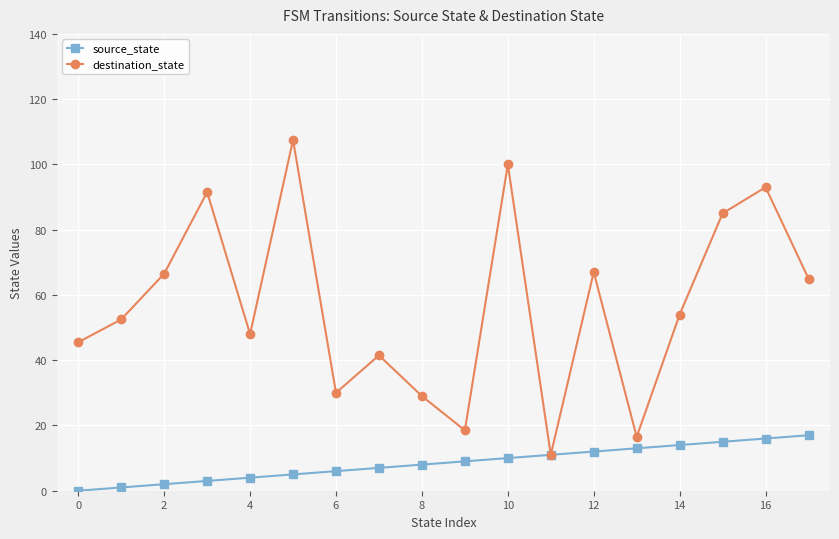

What are all the series names shown in the legend?

source_state, destination_state